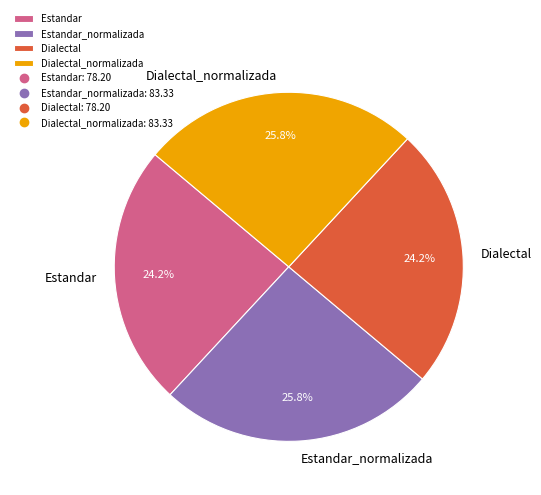

The Estandar_normalizada slice represents 26% of the pie. True or false?

True